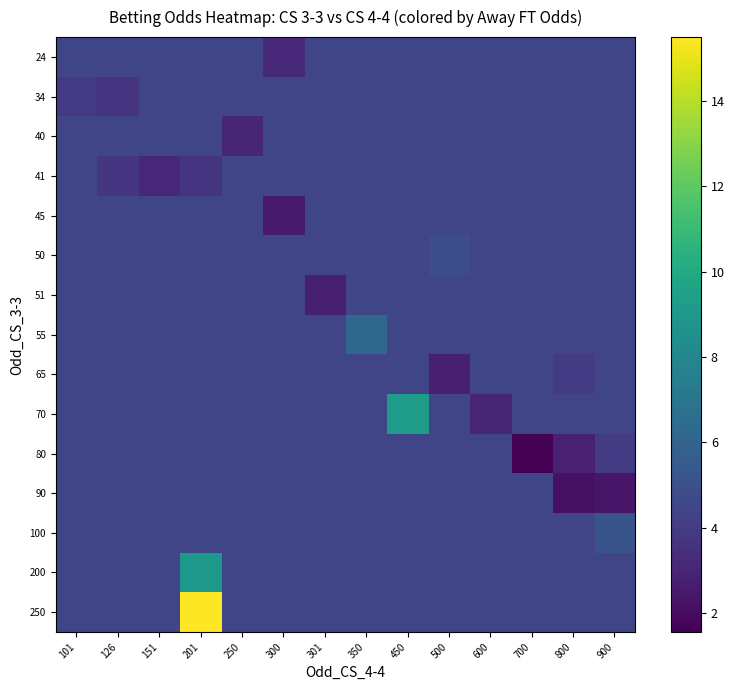

Reading left to right, extract all data points from this chart.

24: 101=4.5	126=4.5	151=4.5	201=4.5	250=4.5	300=3.1	301=4.5	350=4.5	450=4.5	500=4.5	600=4.5	700=4.5	800=4.5	900=4.5
34: 101=3.9	126=3.7	151=4.5	201=4.5	250=4.5	300=4.5	301=4.5	350=4.5	450=4.5	500=4.5	600=4.5	700=4.5	800=4.5	900=4.5
40: 101=4.5	126=4.5	151=4.5	201=4.5	250=3.0	300=4.5	301=4.5	350=4.5	450=4.5	500=4.5	600=4.5	700=4.5	800=4.5	900=4.5
41: 101=4.5	126=3.7	151=3.1	201=3.7	250=4.5	300=4.5	301=4.5	350=4.5	450=4.5	500=4.5	600=4.5	700=4.5	800=4.5	900=4.5
45: 101=4.5	126=4.5	151=4.5	201=4.5	250=4.5	300=2.5	301=4.5	350=4.5	450=4.5	500=4.5	600=4.5	700=4.5	800=4.5	900=4.5
50: 101=4.5	126=4.5	151=4.5	201=4.5	250=4.5	300=4.5	301=4.5	350=4.5	450=4.5	500=4.8	600=4.5	700=4.5	800=4.5	900=4.5
51: 101=4.5	126=4.5	151=4.5	201=4.5	250=4.5	300=4.5	301=2.8	350=4.5	450=4.5	500=4.5	600=4.5	700=4.5	800=4.5	900=4.5
55: 101=4.5	126=4.5	151=4.5	201=4.5	250=4.5	300=4.5	301=4.5	350=6.2	450=4.5	500=4.5	600=4.5	700=4.5	800=4.5	900=4.5
65: 101=4.5	126=4.5	151=4.5	201=4.5	250=4.5	300=4.5	301=4.5	350=4.5	450=4.5	500=2.8	600=4.5	700=4.5	800=4.0	900=4.5
70: 101=4.5	126=4.5	151=4.5	201=4.5	250=4.5	300=4.5	301=4.5	350=4.5	450=9.2	500=4.5	600=3.0	700=4.5	800=4.5	900=4.5
80: 101=4.5	126=4.5	151=4.5	201=4.5	250=4.5	300=4.5	301=4.5	350=4.5	450=4.5	500=4.5	600=4.5	700=1.6	800=2.9	900=4.0
90: 101=4.5	126=4.5	151=4.5	201=4.5	250=4.5	300=4.5	301=4.5	350=4.5	450=4.5	500=4.5	600=4.5	700=4.5	800=2.2	900=2.4
100: 101=4.5	126=4.5	151=4.5	201=4.5	250=4.5	300=4.5	301=4.5	350=4.5	450=4.5	500=4.5	600=4.5	700=4.5	800=4.5	900=5.2
200: 101=4.5	126=4.5	151=4.5	201=9.0	250=4.5	300=4.5	301=4.5	350=4.5	450=4.5	500=4.5	600=4.5	700=4.5	800=4.5	900=4.5
250: 101=4.5	126=4.5	151=4.5	201=15.5	250=4.5	300=4.5	301=4.5	350=4.5	450=4.5	500=4.5	600=4.5	700=4.5	800=4.5	900=4.5